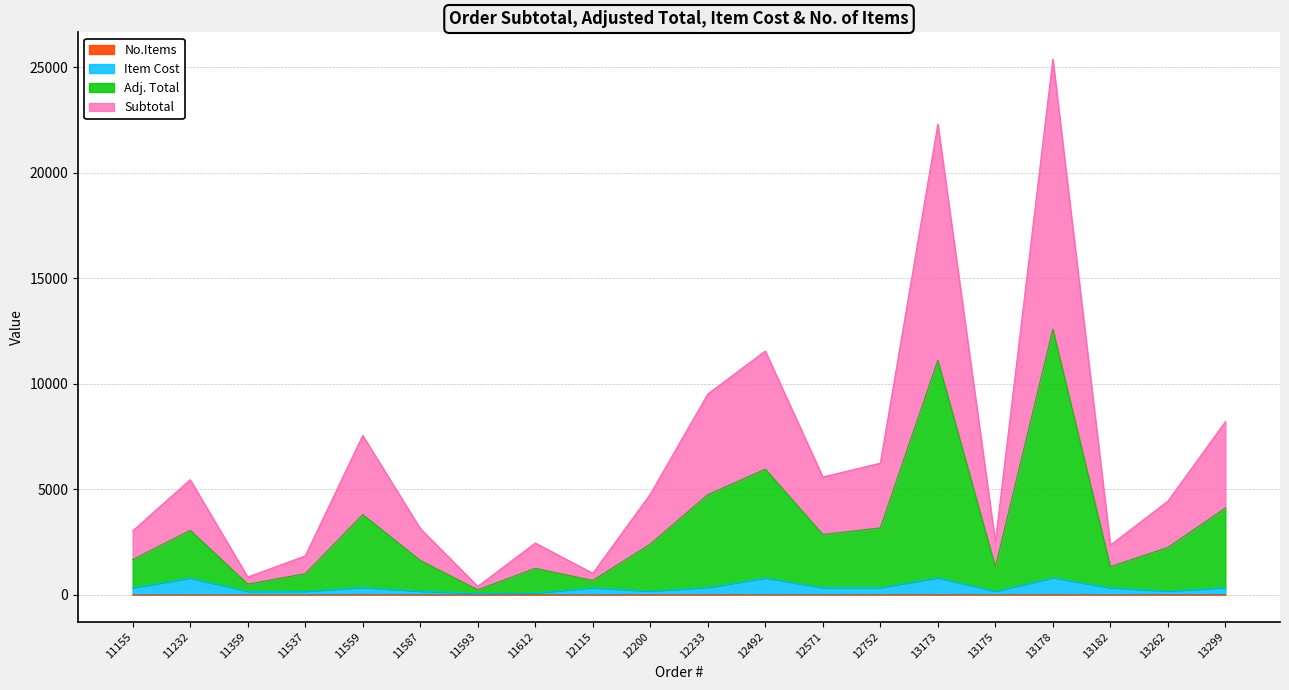

What is the lowest value of the Item Cost series?

82.0